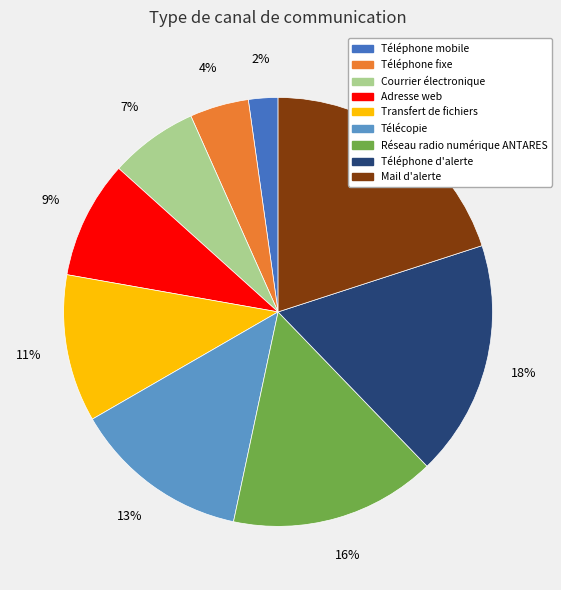

Which slice is the smallest?

Téléphone mobile